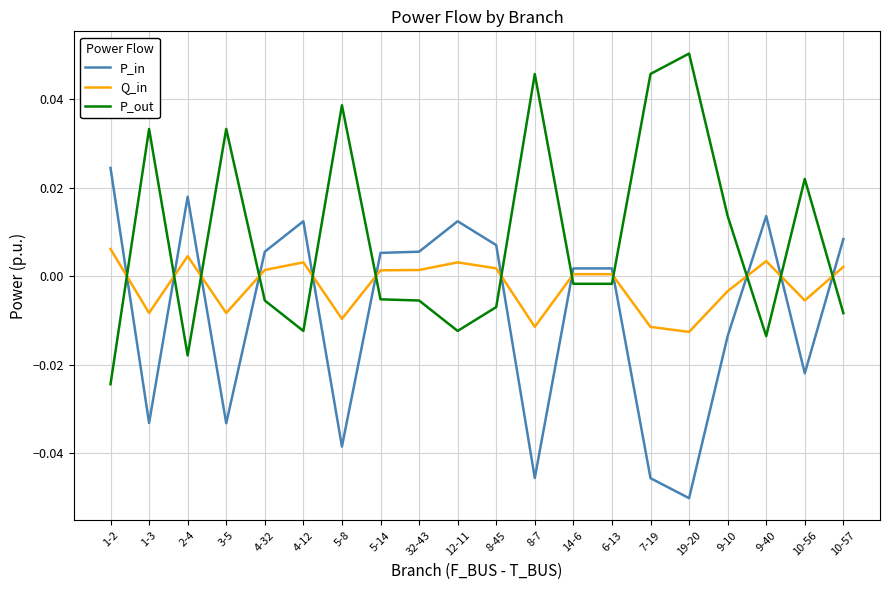

At which category does the chart reach its peak across all series?

19-20